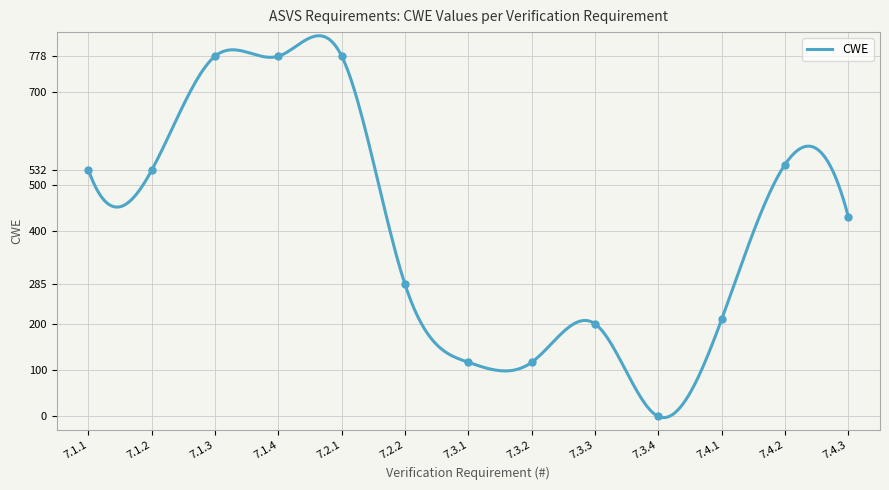

What is the change in value from 7.2.1 to 7.3.1?

-661